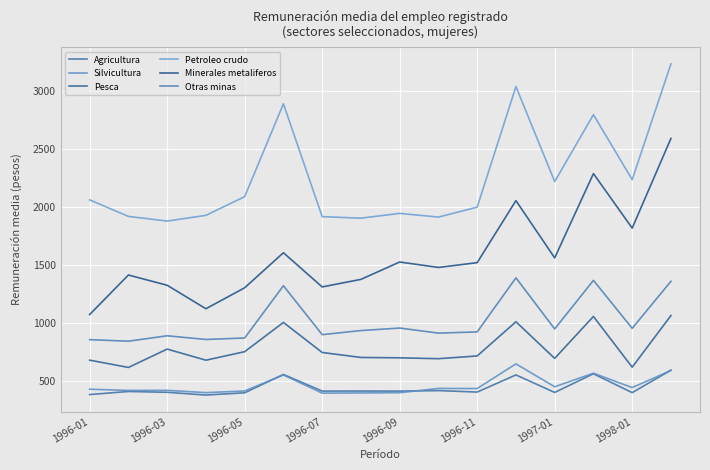

Which series has the largest range (max minus min)?

Minerales metaliferos